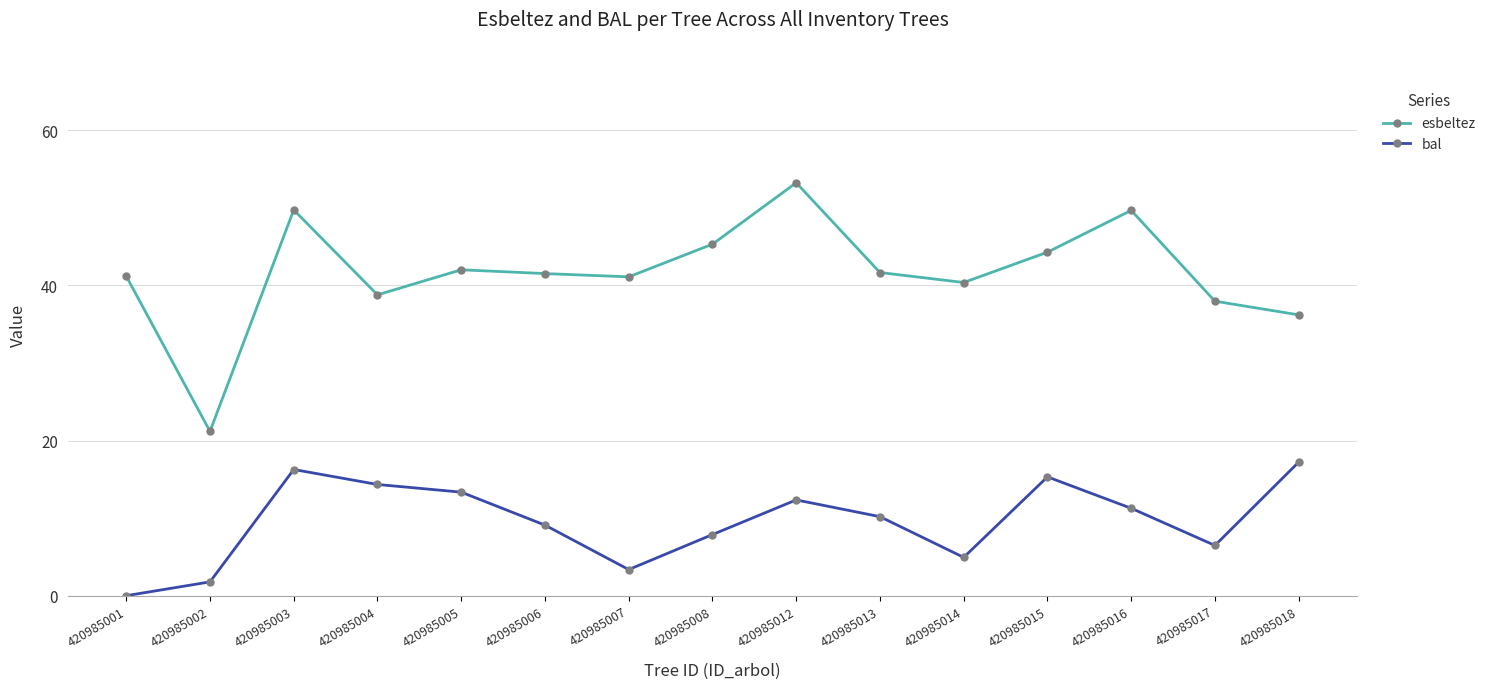

The esbeltez series shows 77.2 at 420985015. True or false?

False